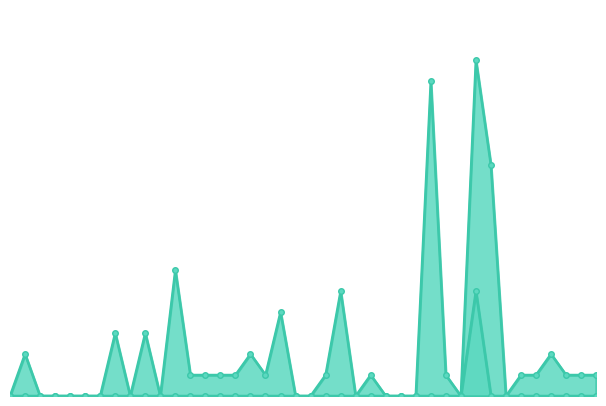

In SI_line, how many points are higher than both neighbors (excluding endpoints)?

11